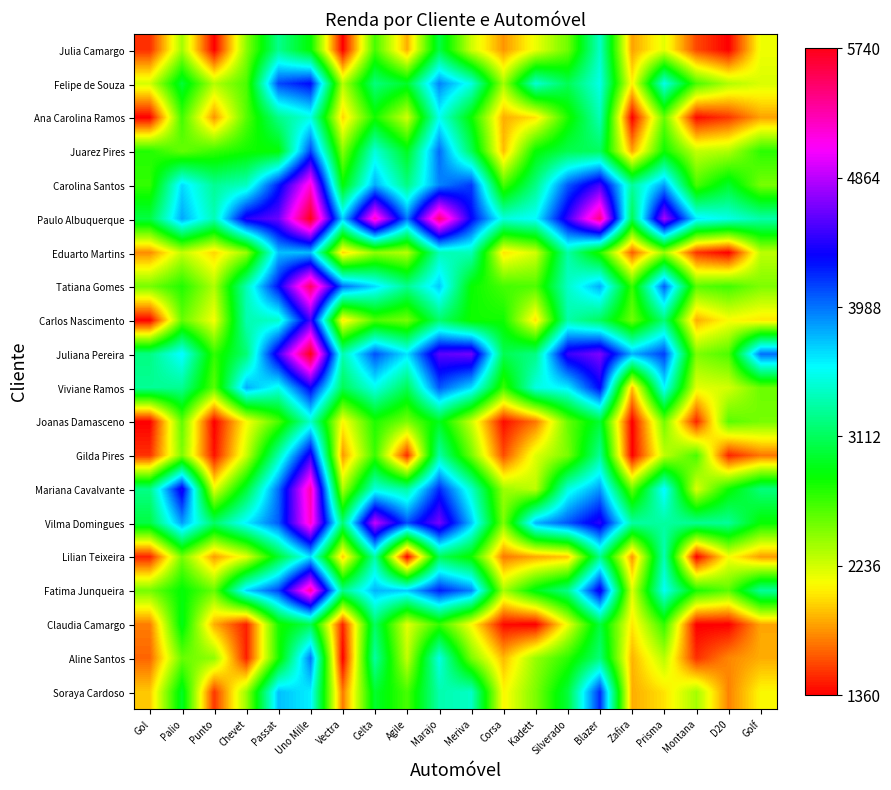

At which category does the chart reach its minimum across all series?

Punto